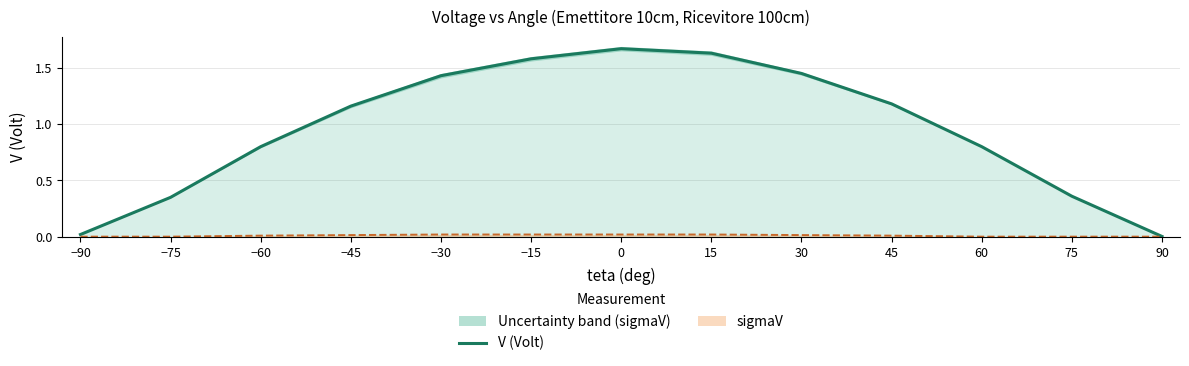

Reading left to right, what are all the values shown in this chart?

−90=0.0	−75=0.3	−60=0.8	−45=1.2	−30=1.4	−15=1.6	0=1.7	15=1.6	30=1.4	45=1.2	60=0.8	75=0.4	90=0.0